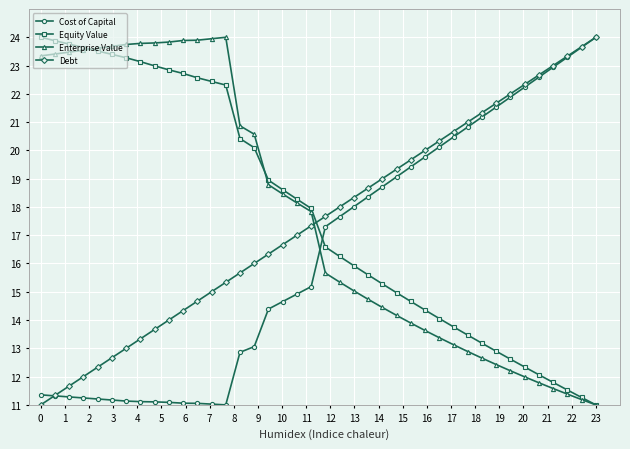

True or false: Debt has more than 1 points higher than both neighbors.

False